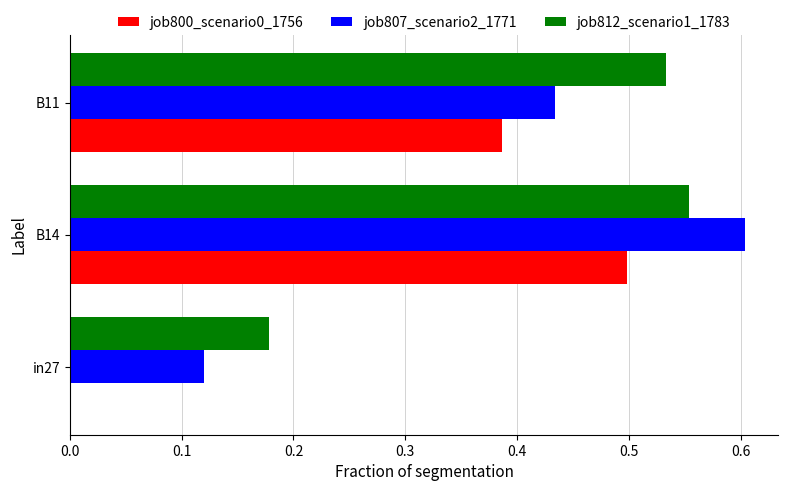

At which category is the sum across all series the highest?

B14